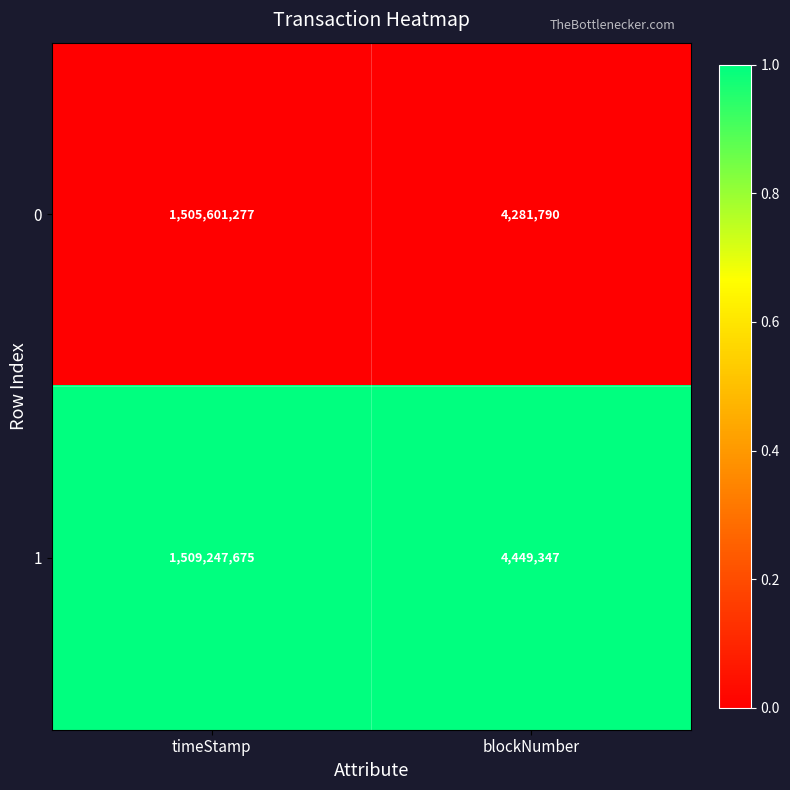

Is the value of 0 at blockNumber greater than the value of 1 at blockNumber?

No